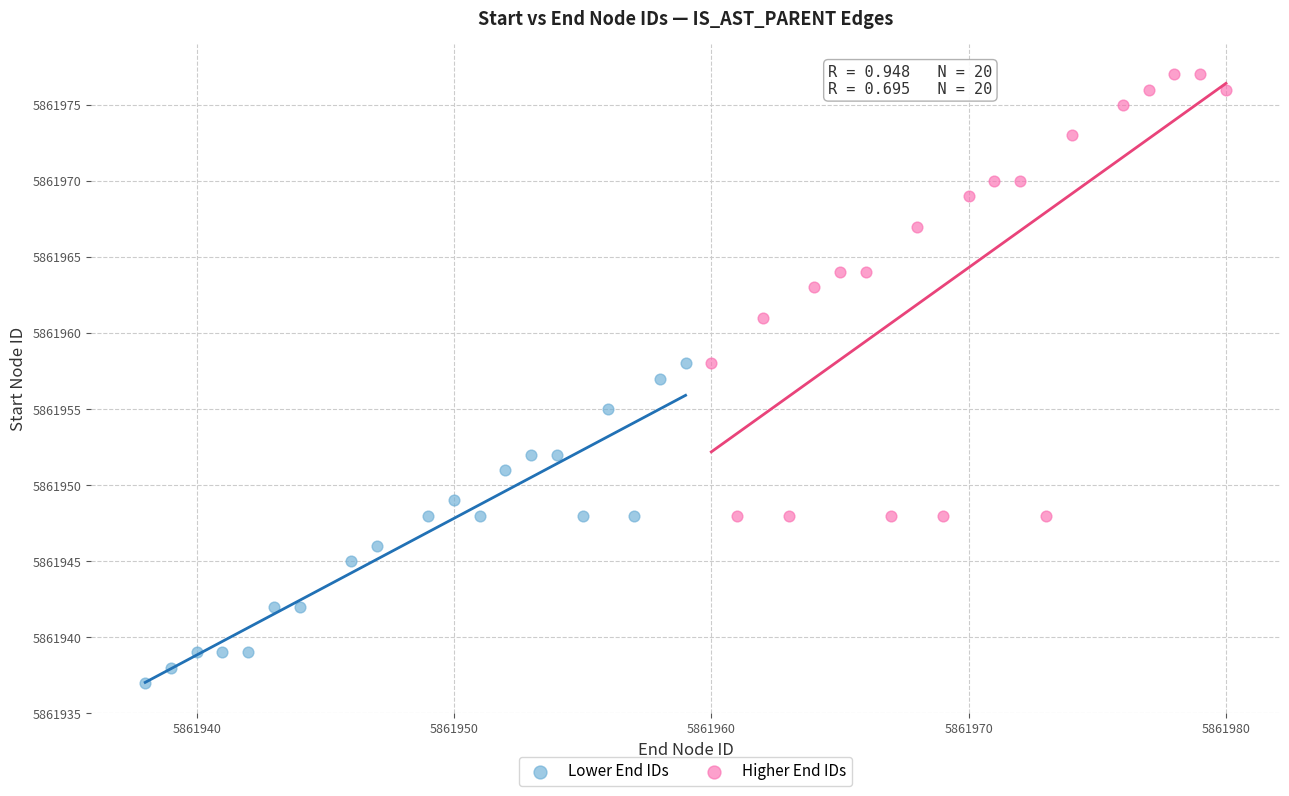

Which series reaches the maximum Y coordinate?

Higher End IDs